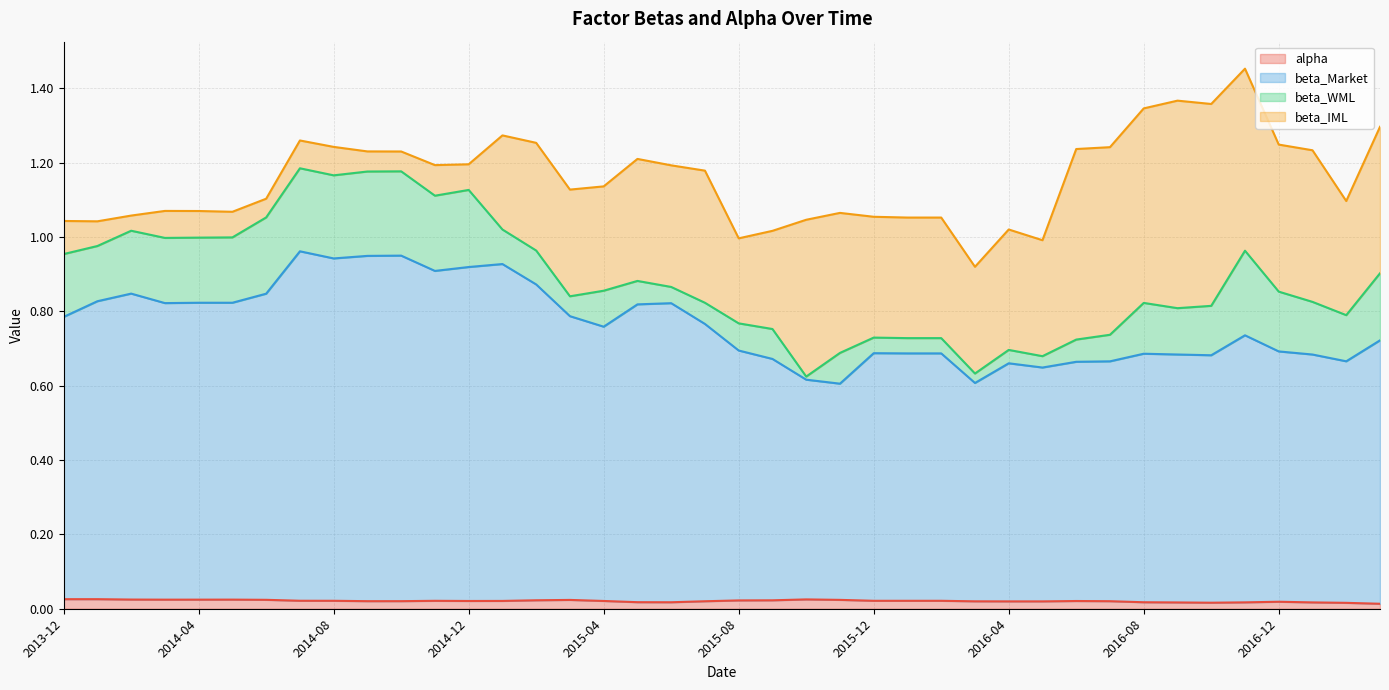

At which category does beta_Market reach its first local peak?

2014-02